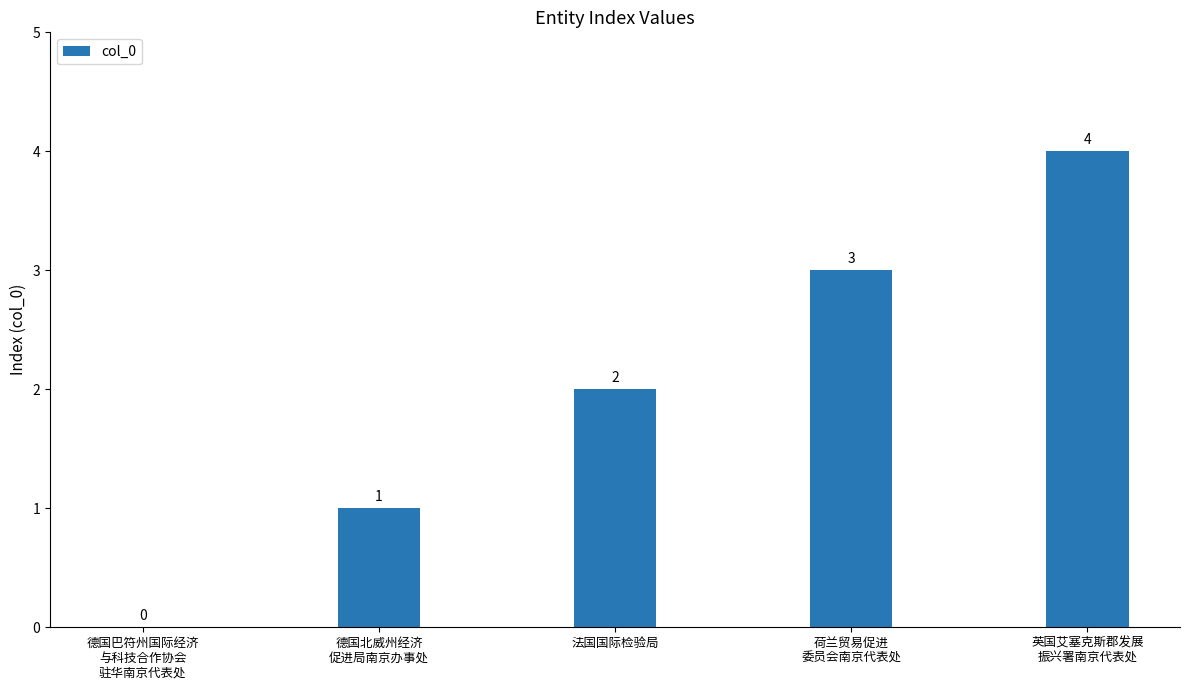

Is it true that the value at 法国国际检验局 is 2?

True